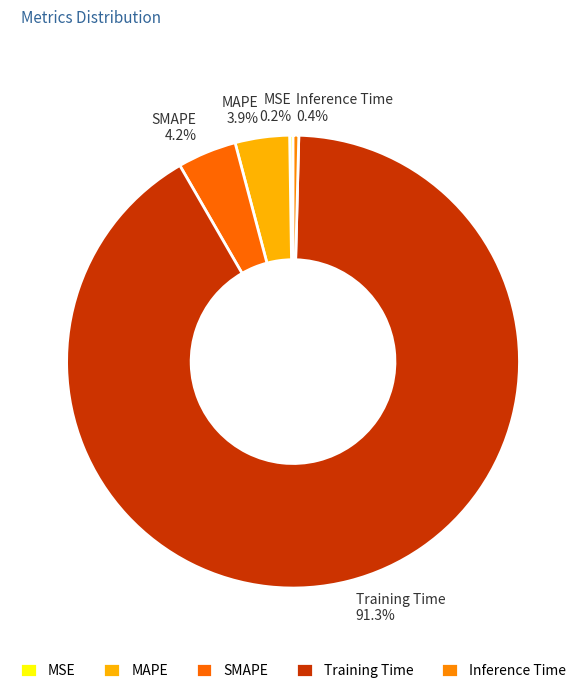

What is the total percentage of SMAPE and Inference Time?

4.6%